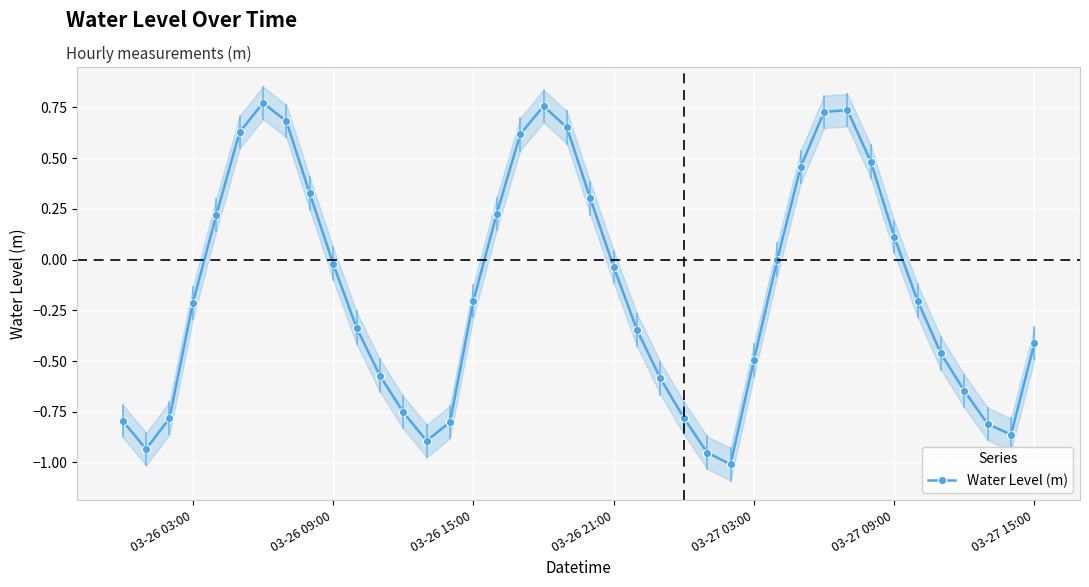

How many lines are shown in the chart?

1